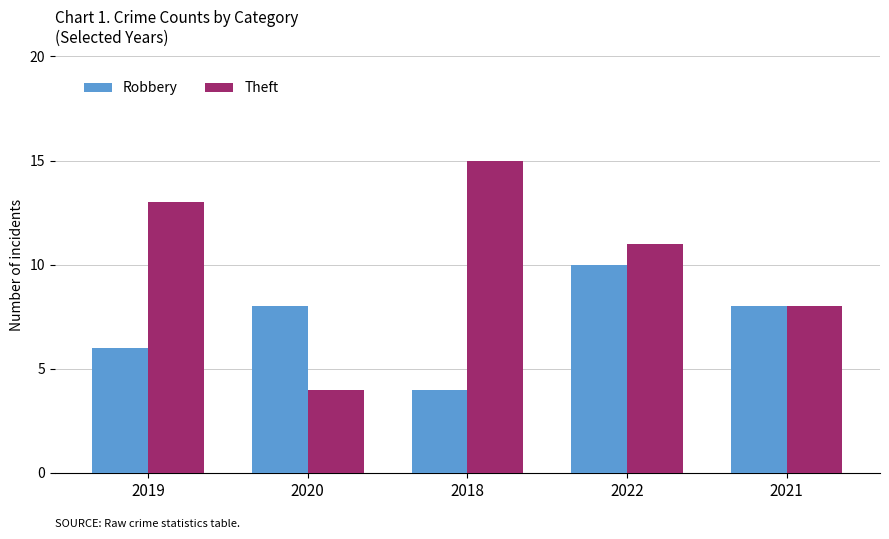

What is the average value of the Robbery series?

7